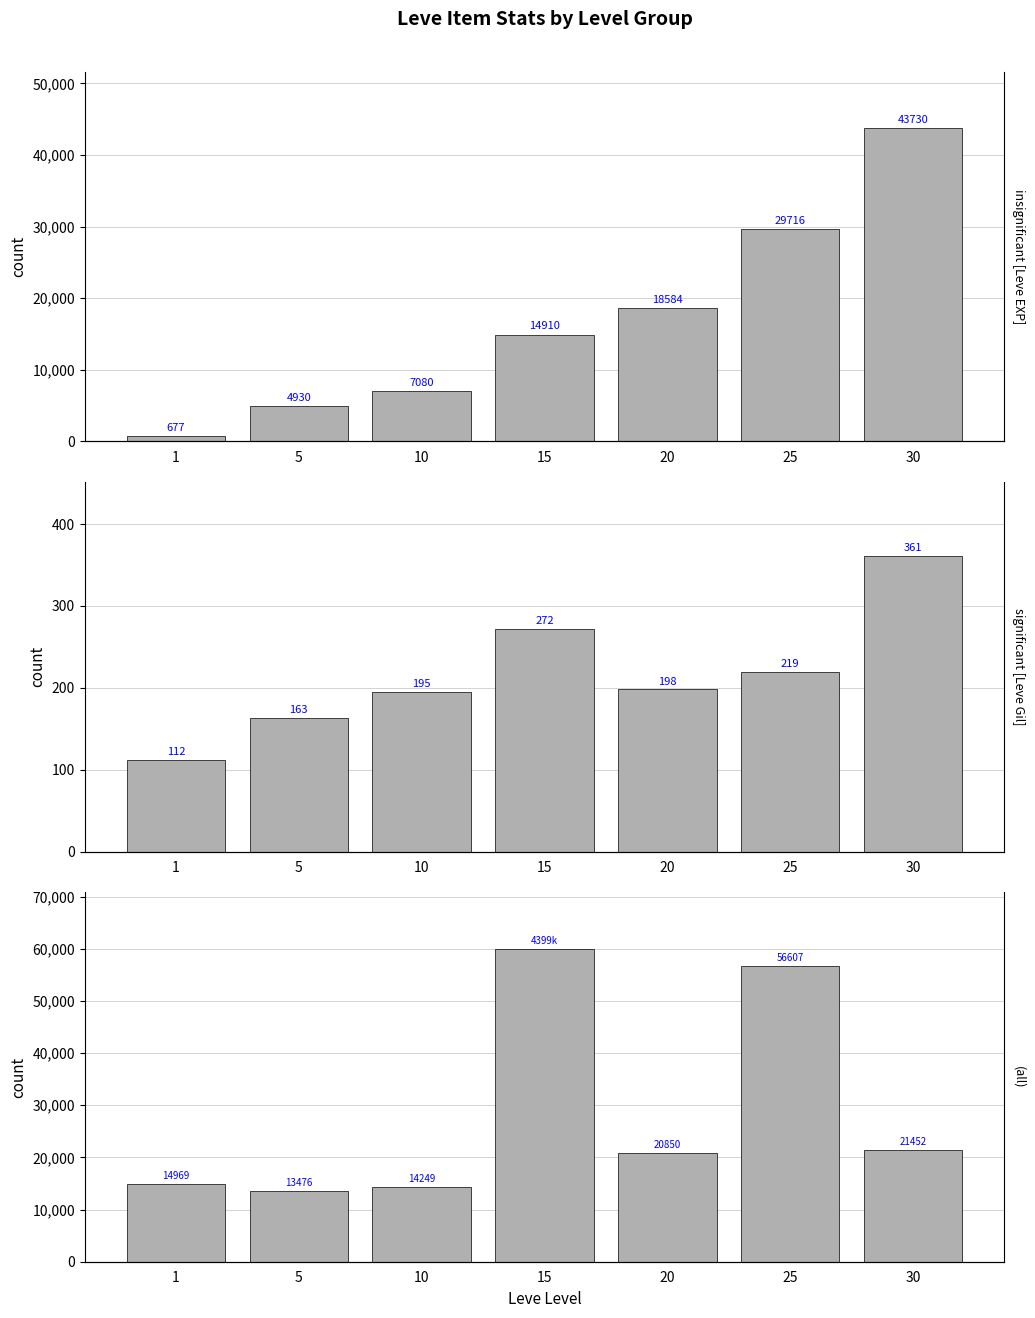

What is the minimum value for Avg currentAveragePrice?

13476